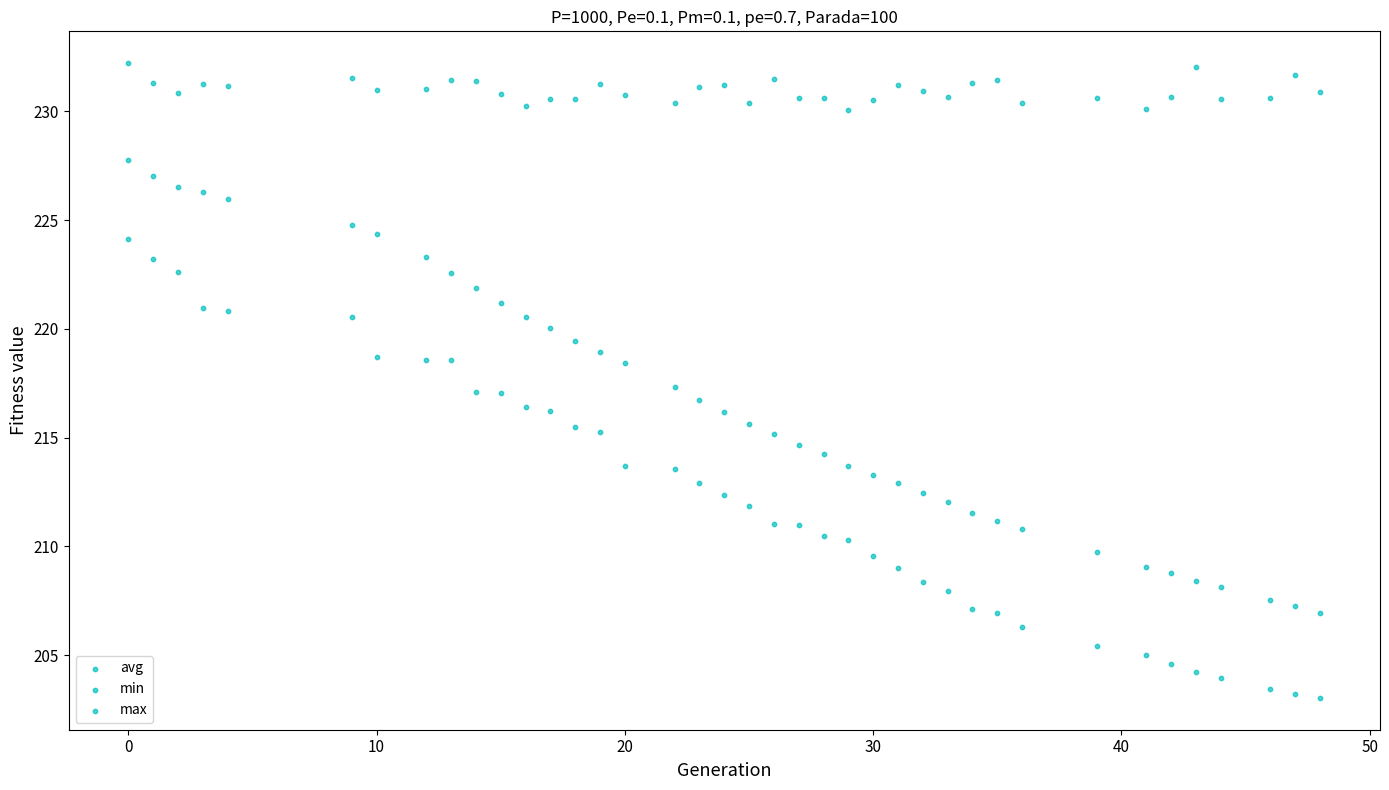

How many points are shown in the scatter plot?

117